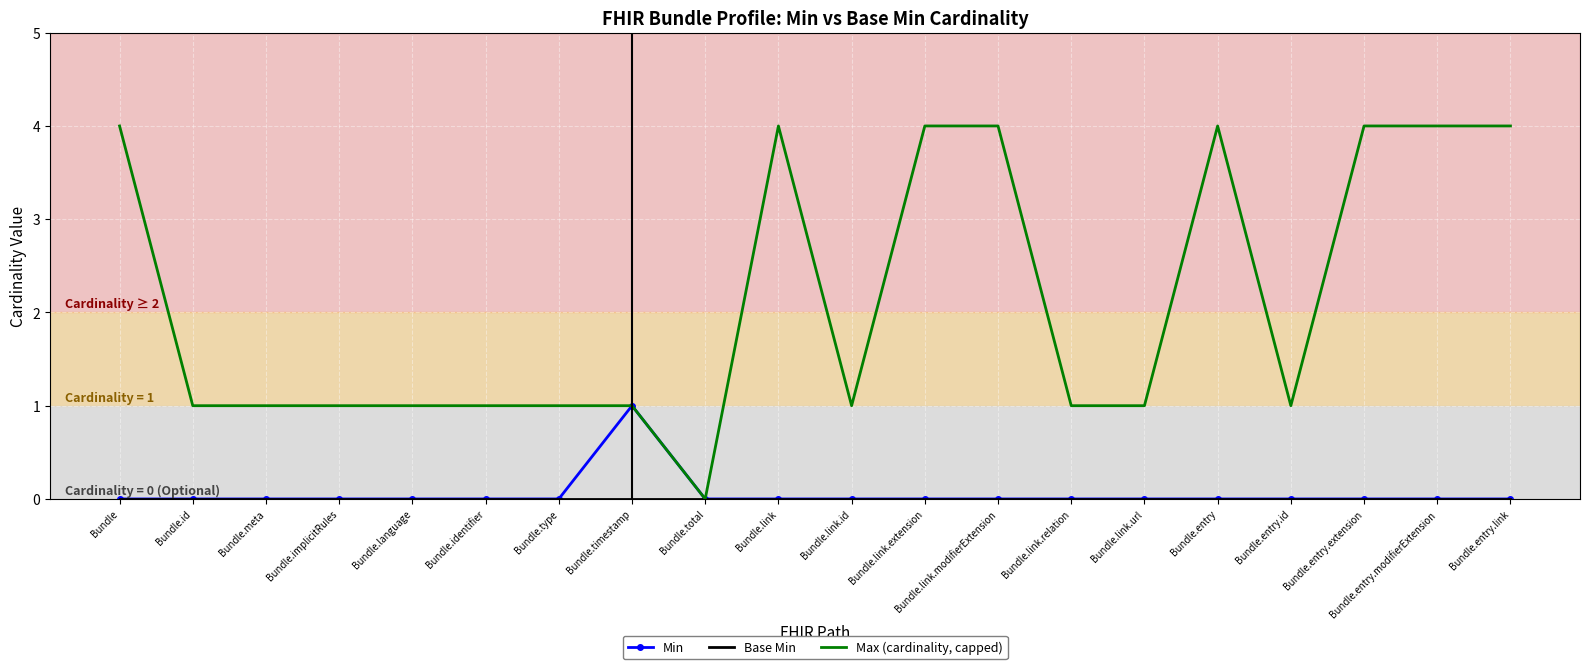

Which category has the highest value in the Min series?

Bundle.timestamp